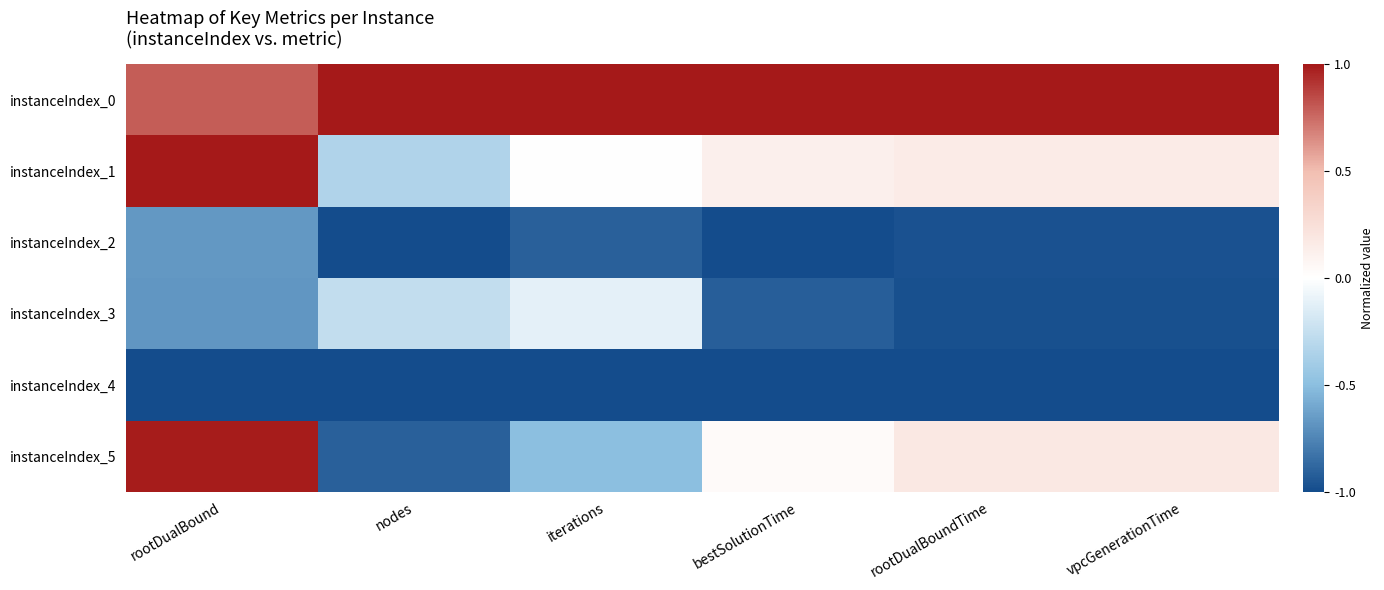

How many categories are shown in the chart?

6